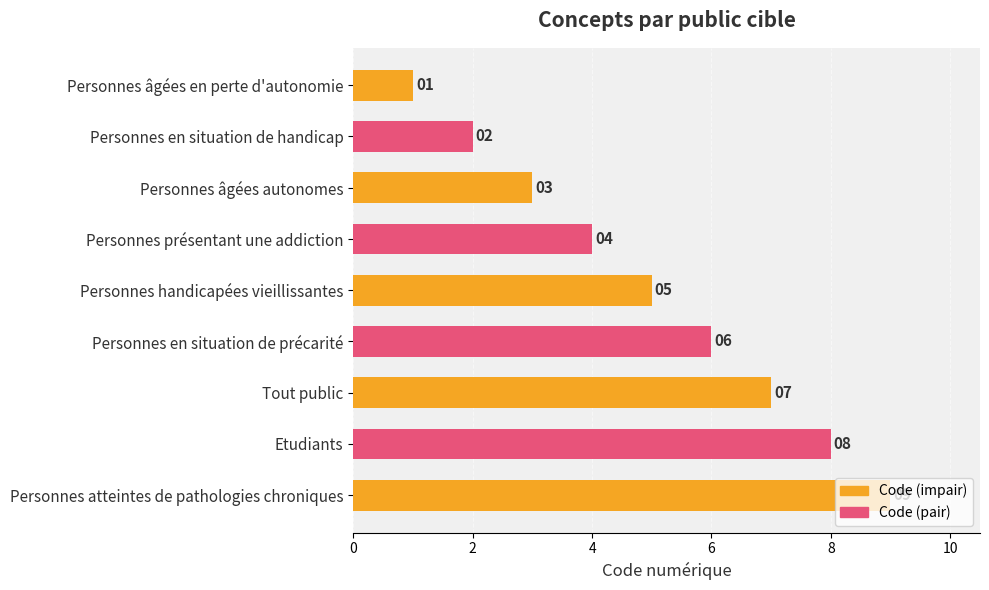

What is the difference between the maximum and minimum values?

8